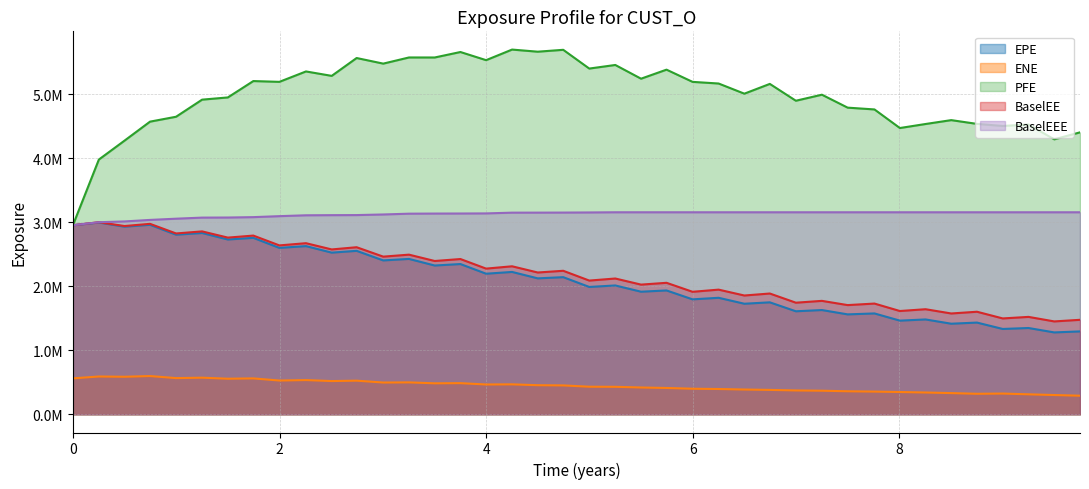

Does the chart display data point markers on the line(s)?

No